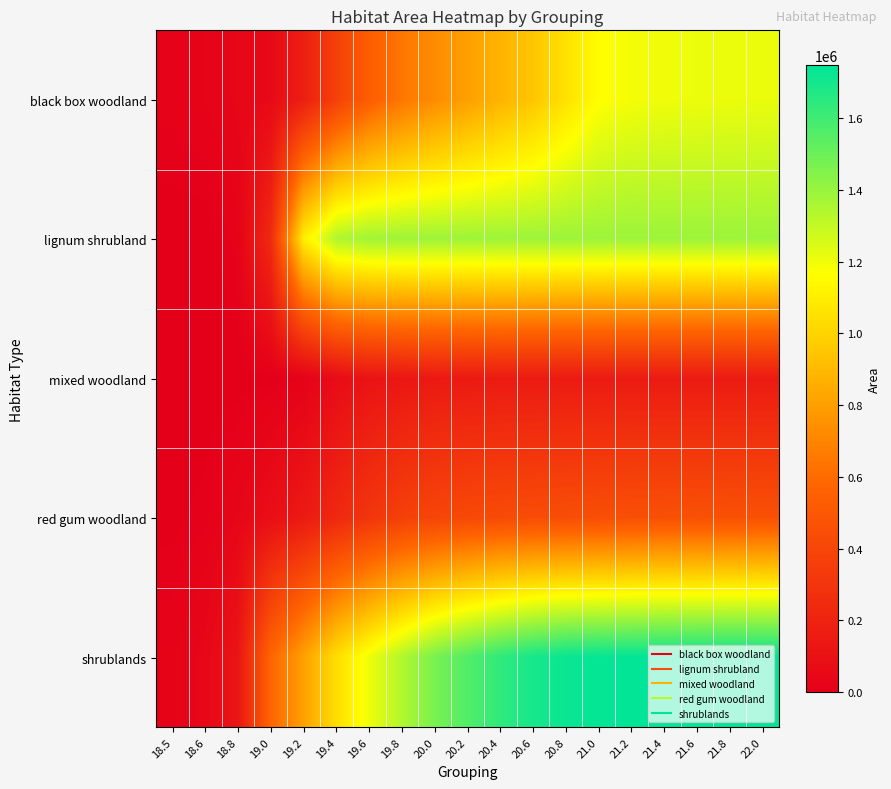

Which series changed the most between 20.2 and 21.6?

black box woodland